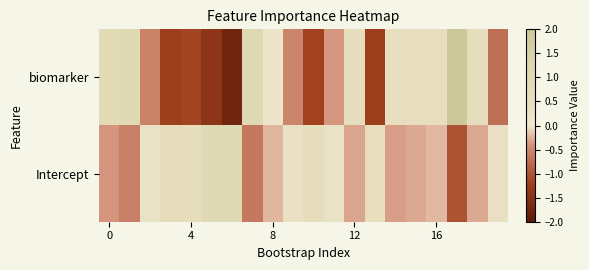

How many series are shown in this chart?

2